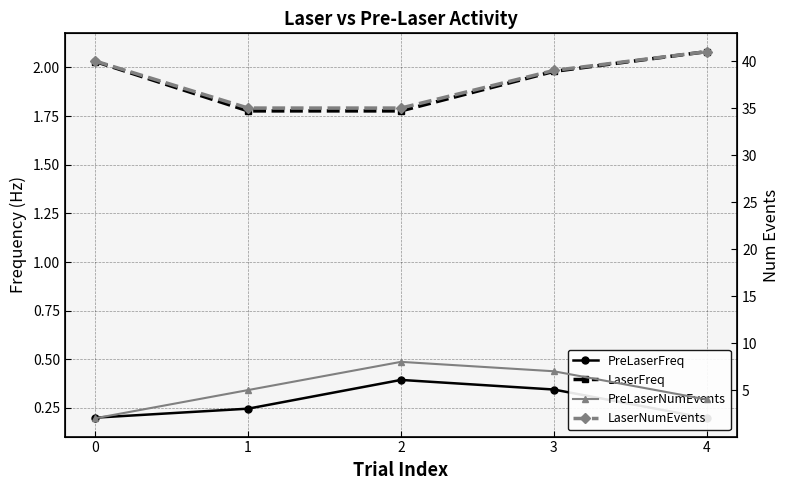

Which category has the lowest value across all series?

4